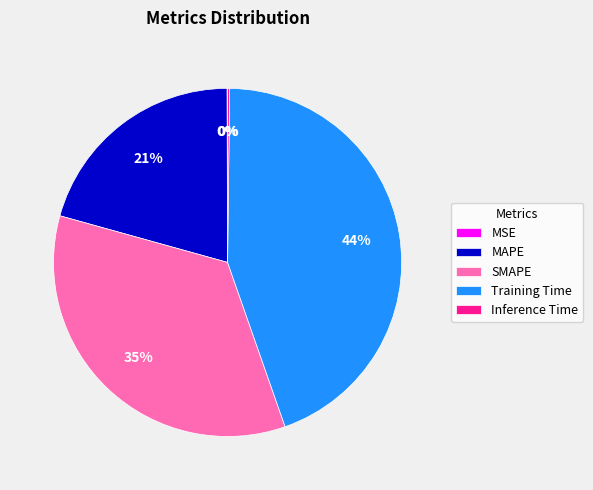

What is the largest slice in the pie chart?

Training Time